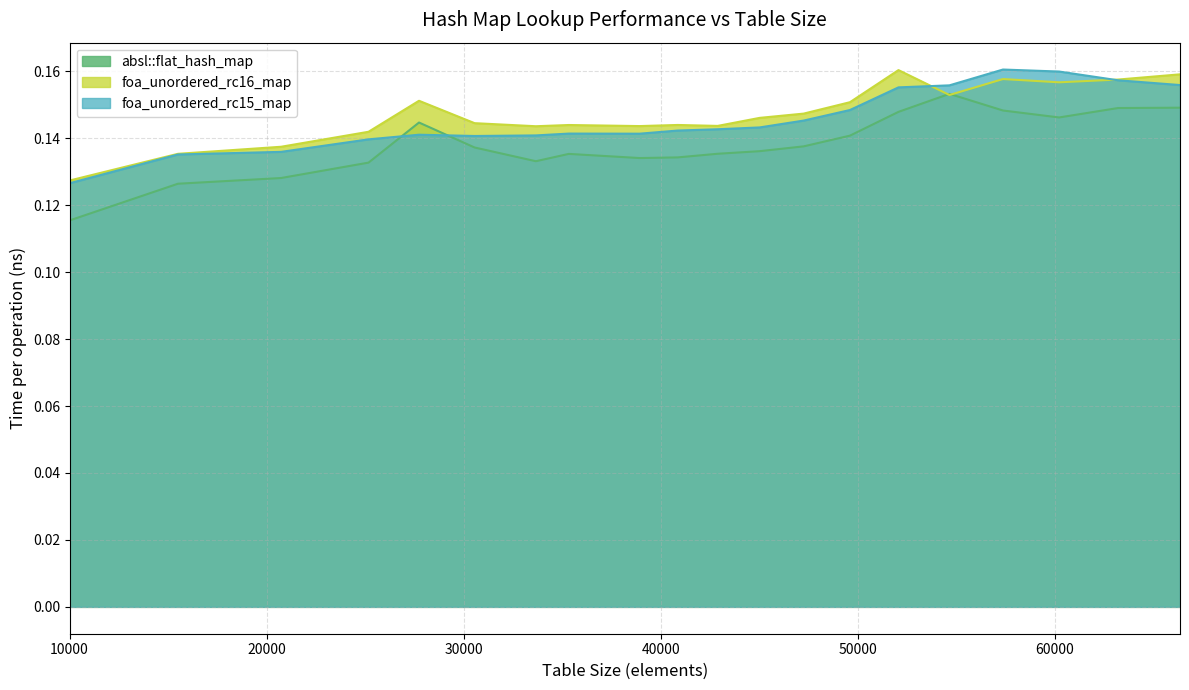

At 45022, list the series in order from largest to smallest.

foa_unordered_rc16_map, foa_unordered_rc15_map, absl::flat_hash_map